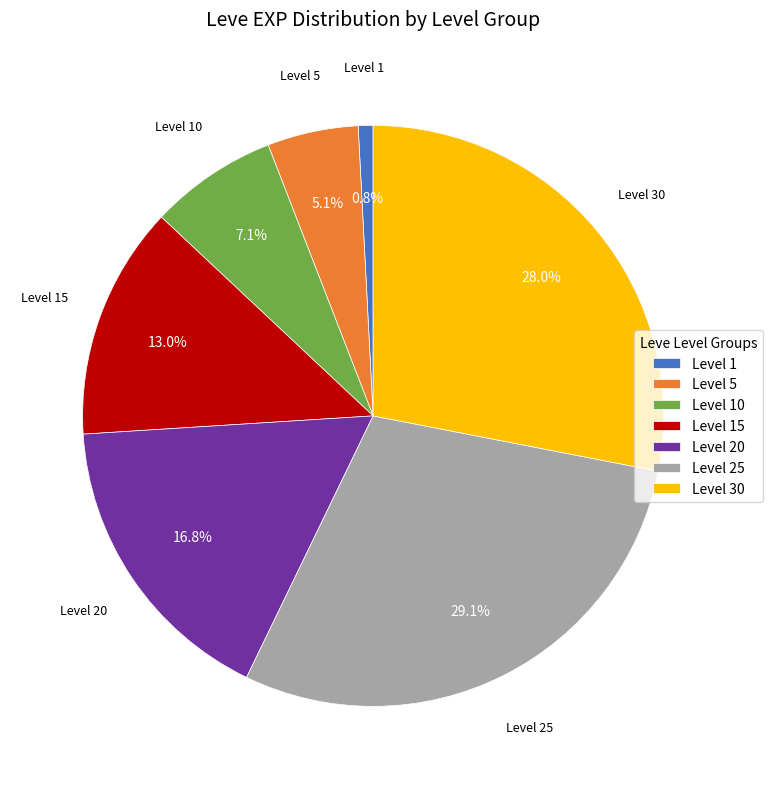

What is the largest slice in the pie chart?

Level 25